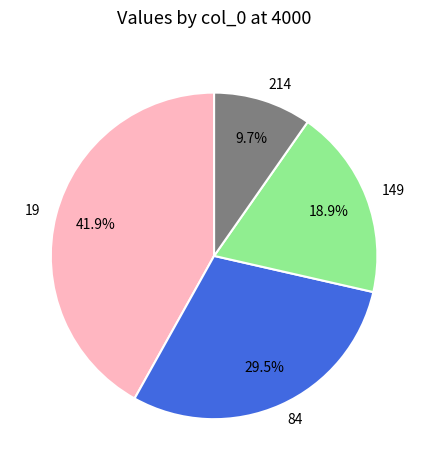

How many slices are in this pie chart?

4